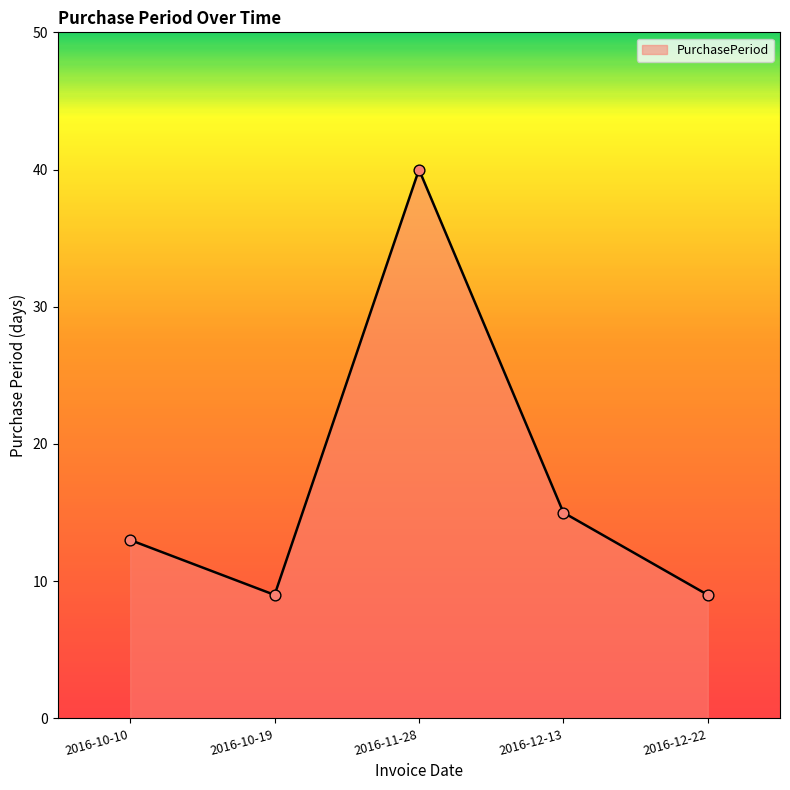

Between 2016-11-28 and 2016-12-13, which is larger?

2016-11-28